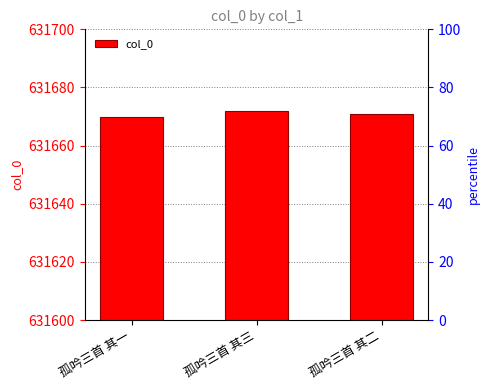

How many distinct data groups are displayed?

1